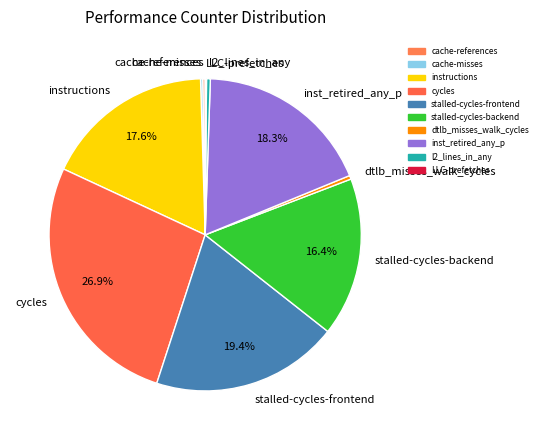

Which slice is the largest?

cycles